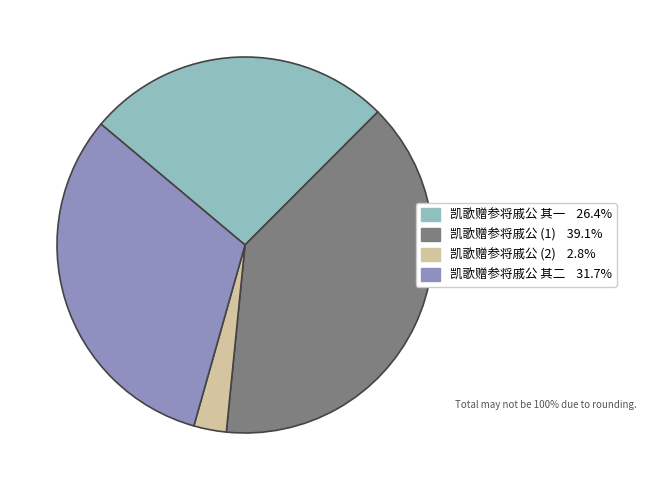

Which slice is the largest?

凯歌赠参将戚公